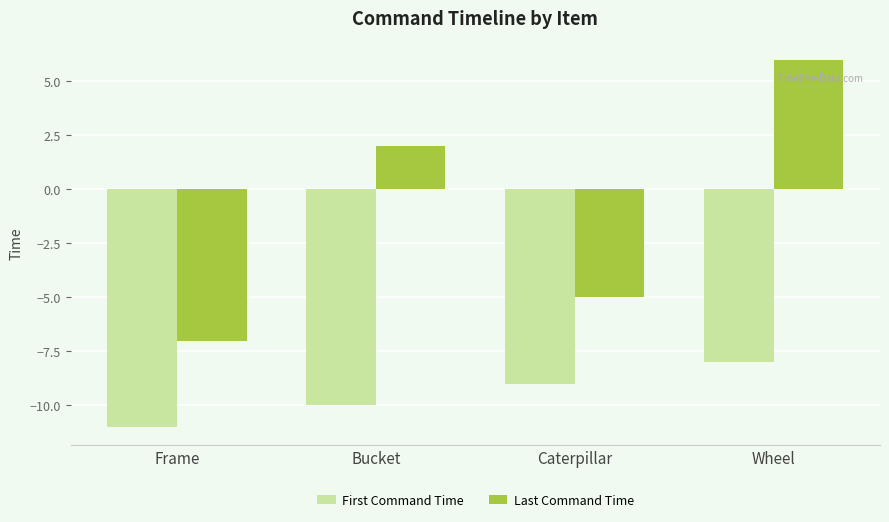

What is the difference between the highest and lowest values at Wheel?

14